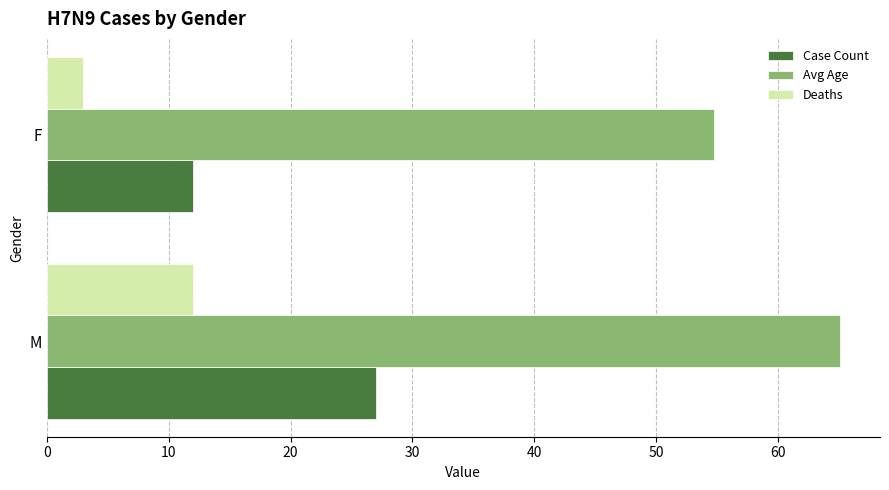

The Avg Age series shows 65.1 at M. True or false?

True